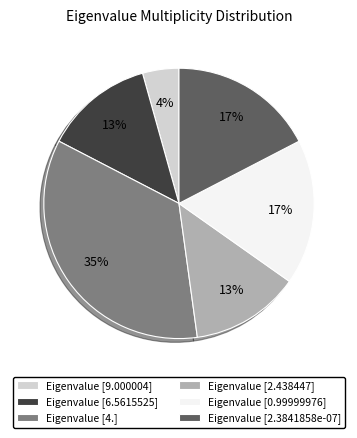

Is there any slice that represents more than half of the pie?

No